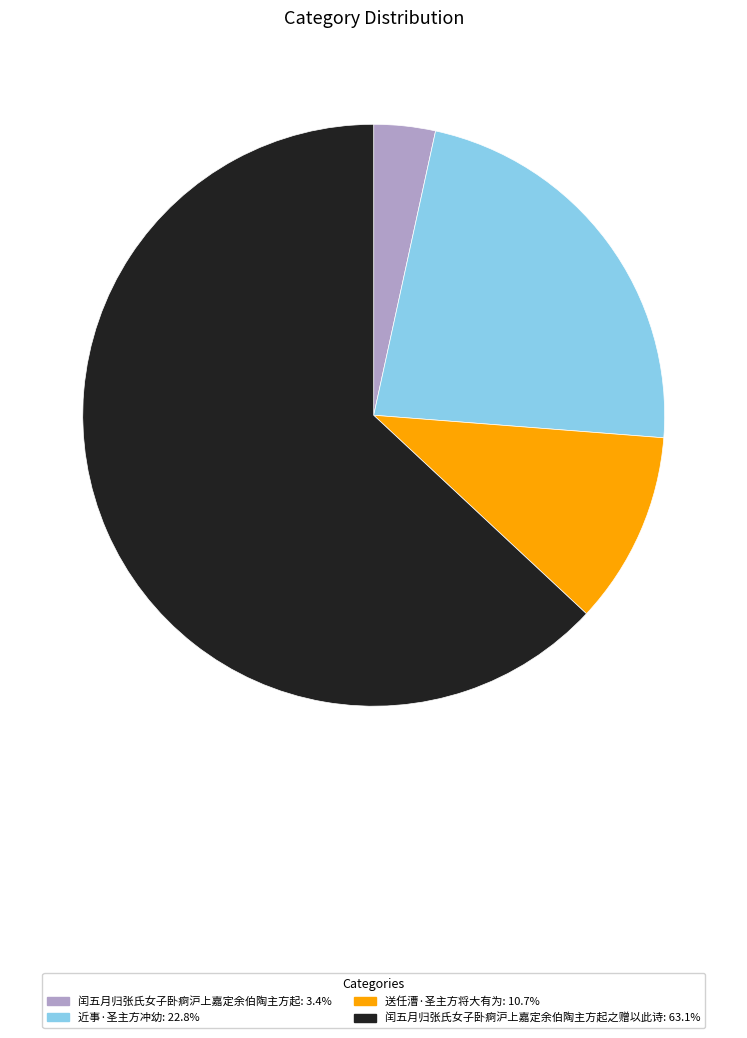

How many slices are in this pie chart?

4